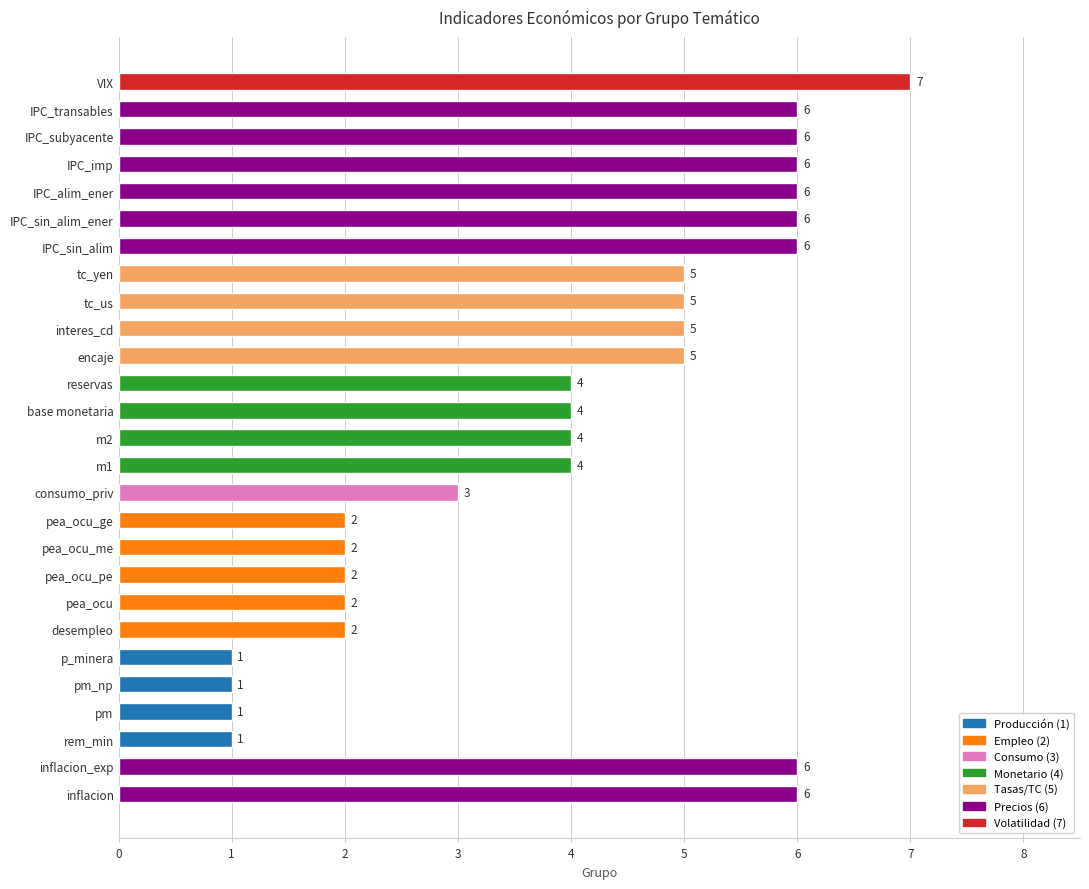

How many bars are there in total?

27